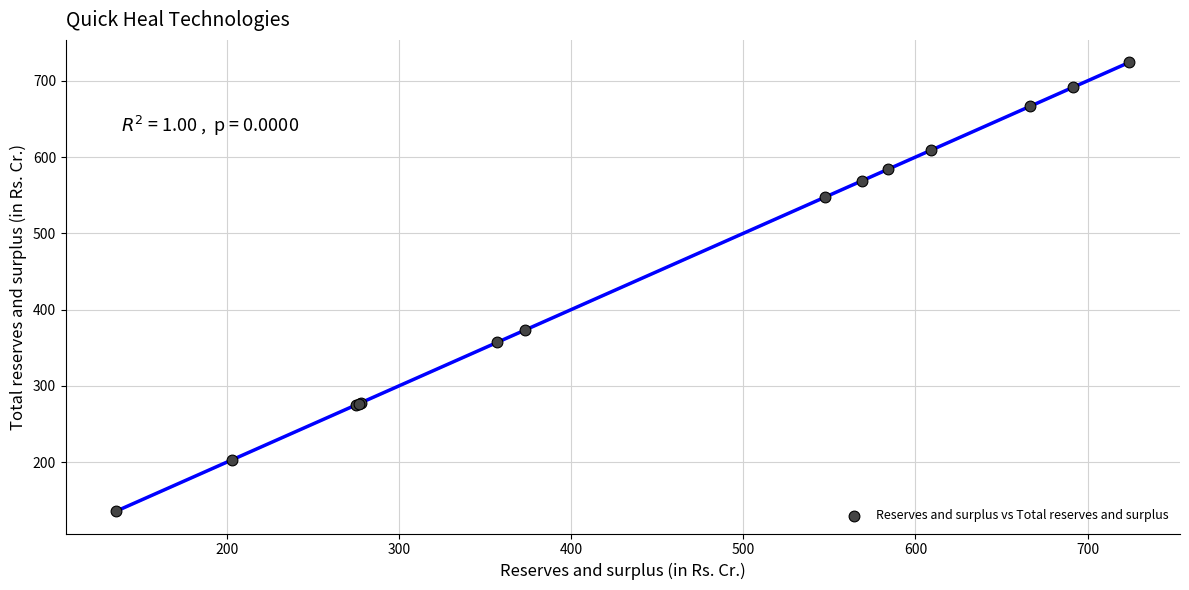

What Y value in the scatter plot is closest to 430?

373.4